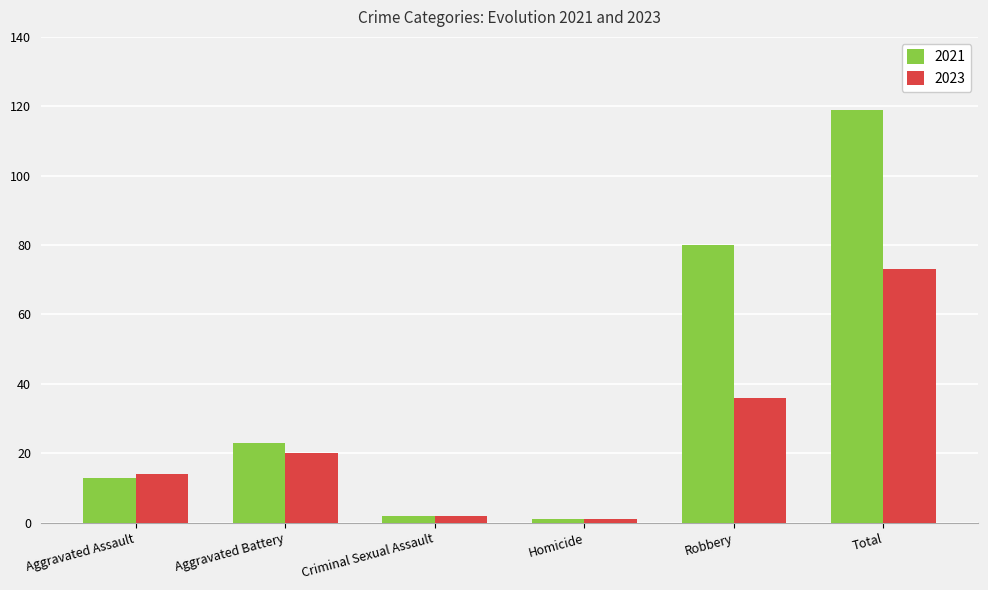

Which label corresponds to the largest value in the chart?

Total